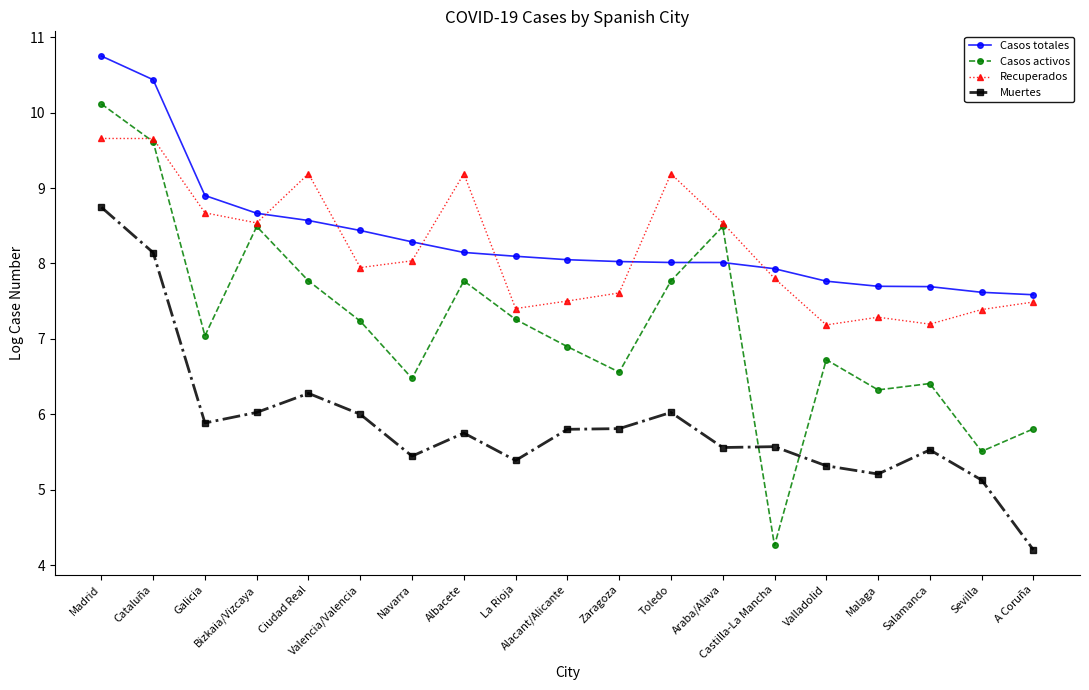

True or false: Recuperados has a value of 9.6 at Valladolid.

False